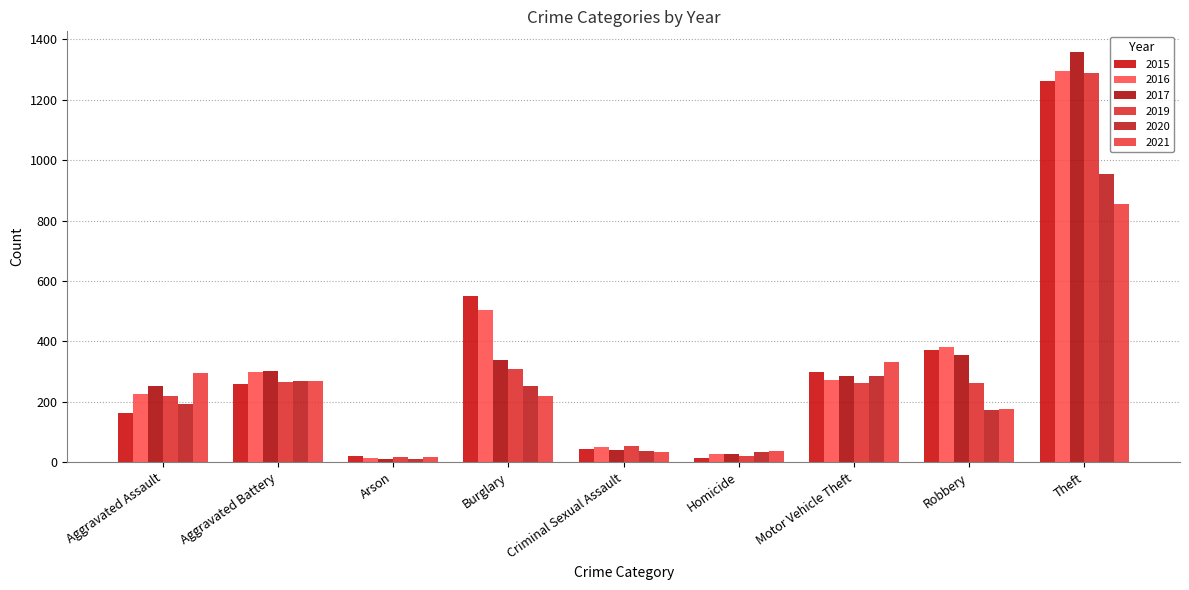

At which category is the sum across all series the highest?

Theft